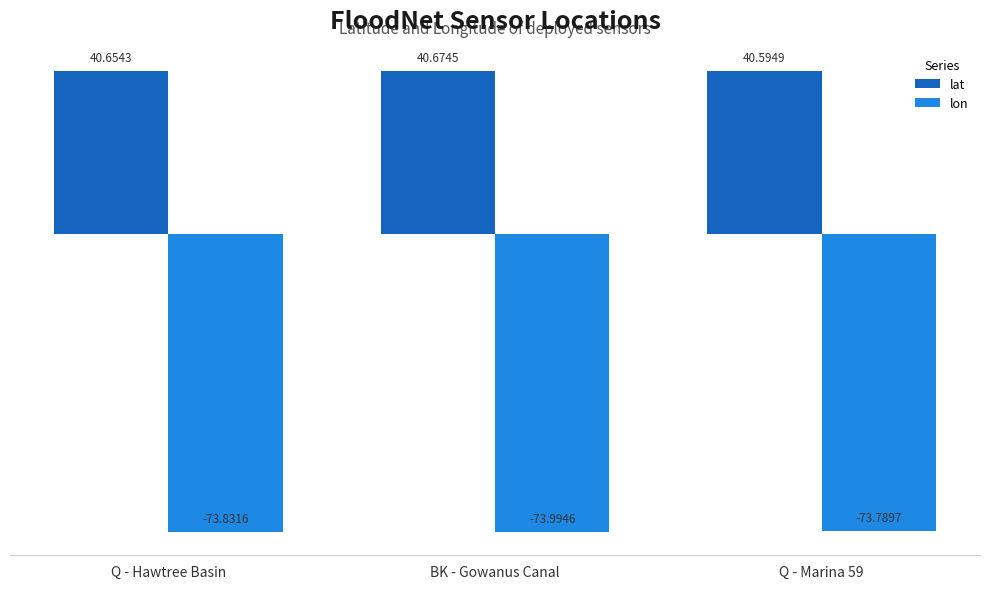

At which category is the sum across all series the highest?

Q - Hawtree Basin